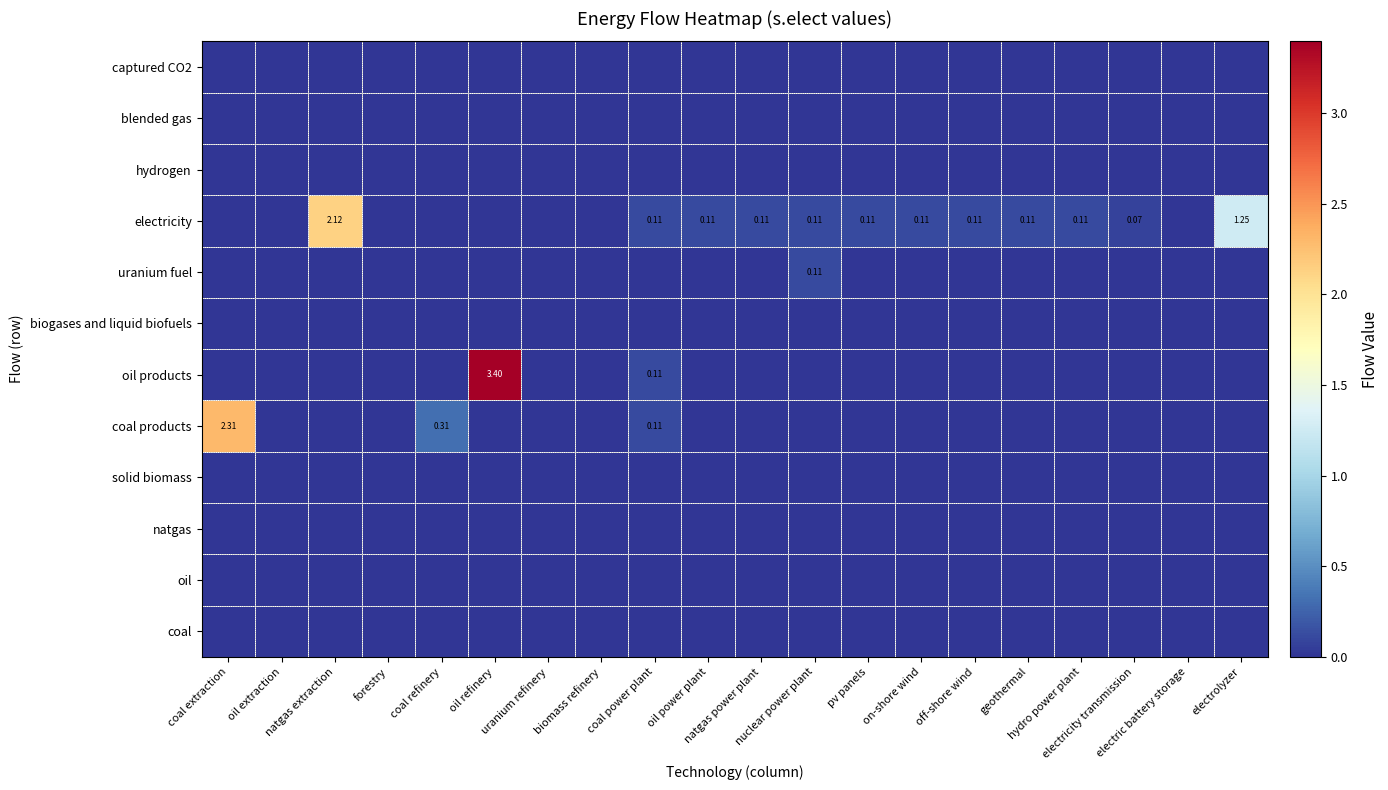

What is the spread (max minus min) of values at electricity transmission?

0.1